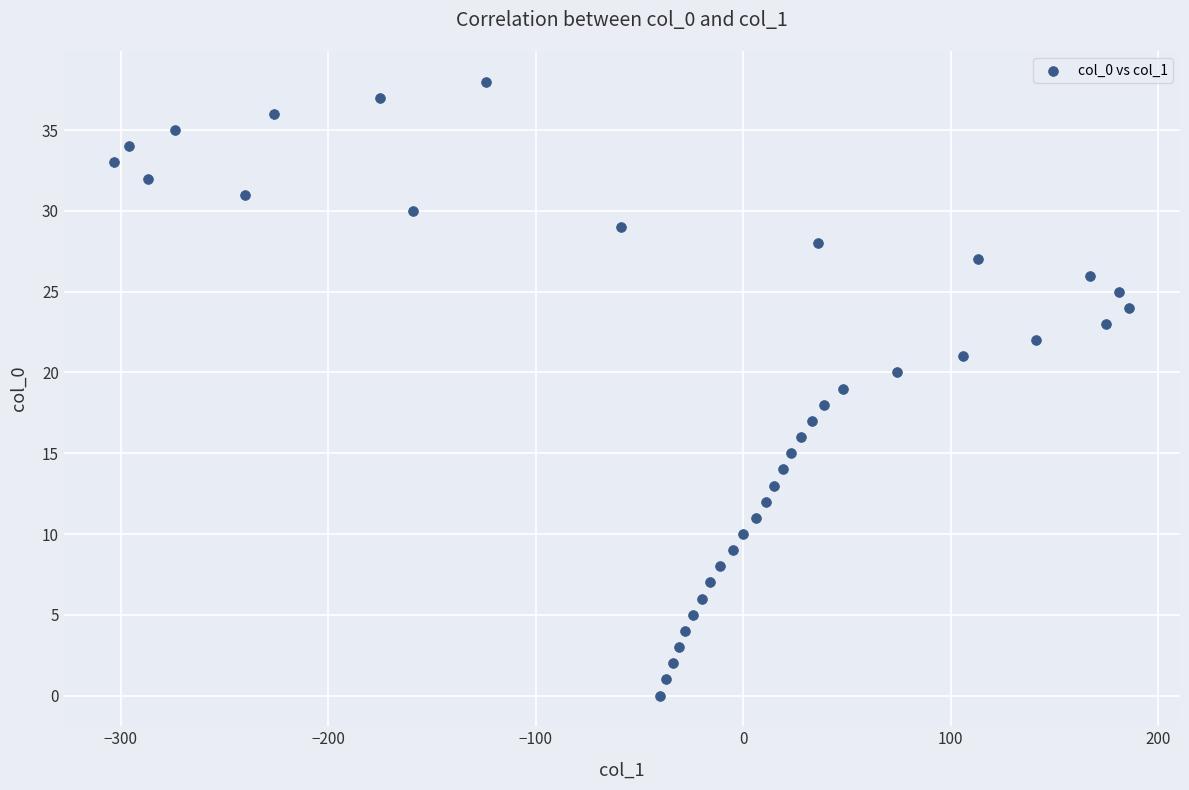

What is the range of Y values (max minus min)?

38